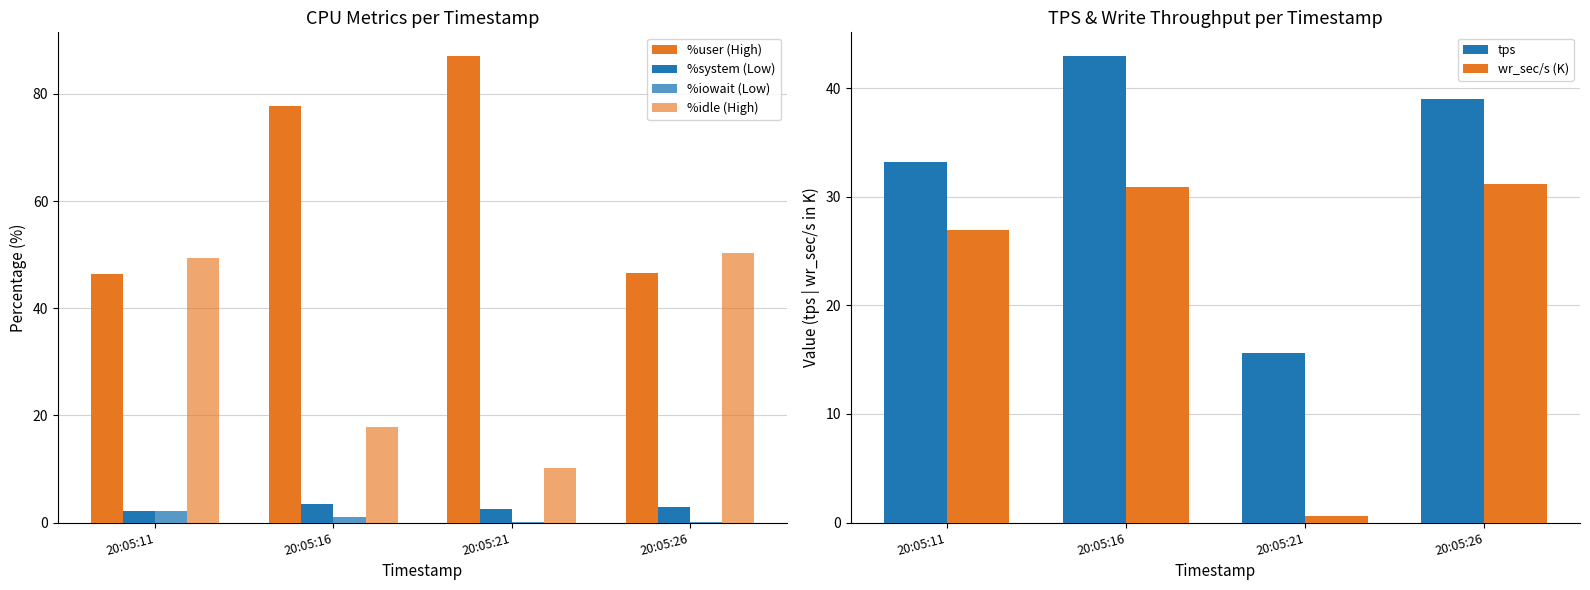

Are the bars grouped side by side (vs. stacked)?

Yes